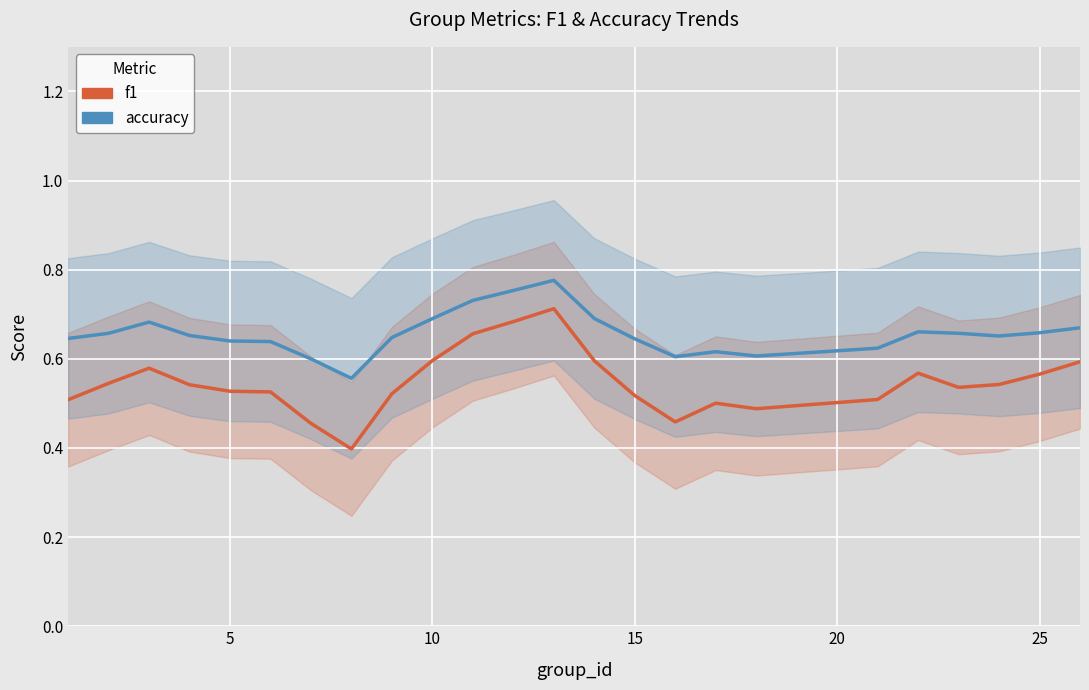

Does the chart display data point markers on the line(s)?

No